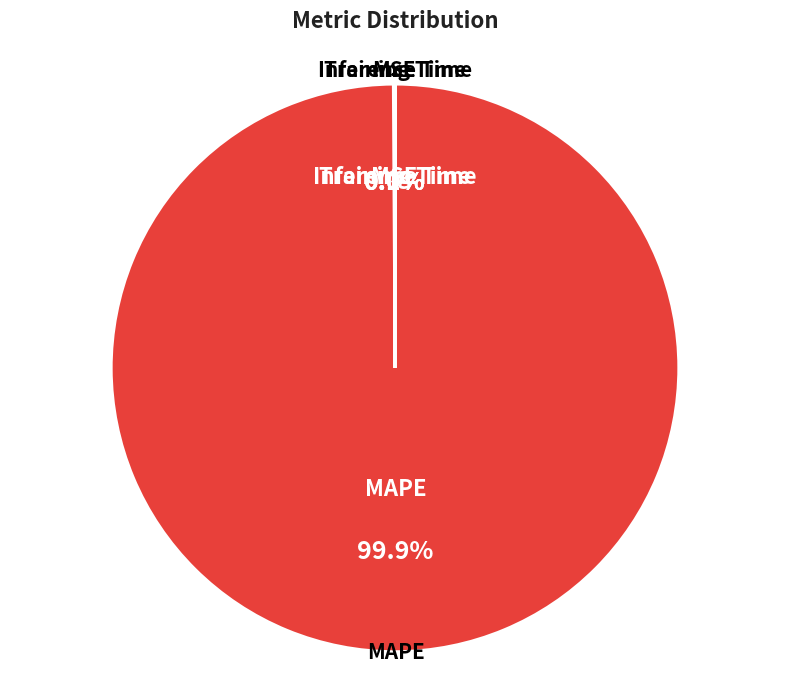

Which slice is the largest?

MAPE